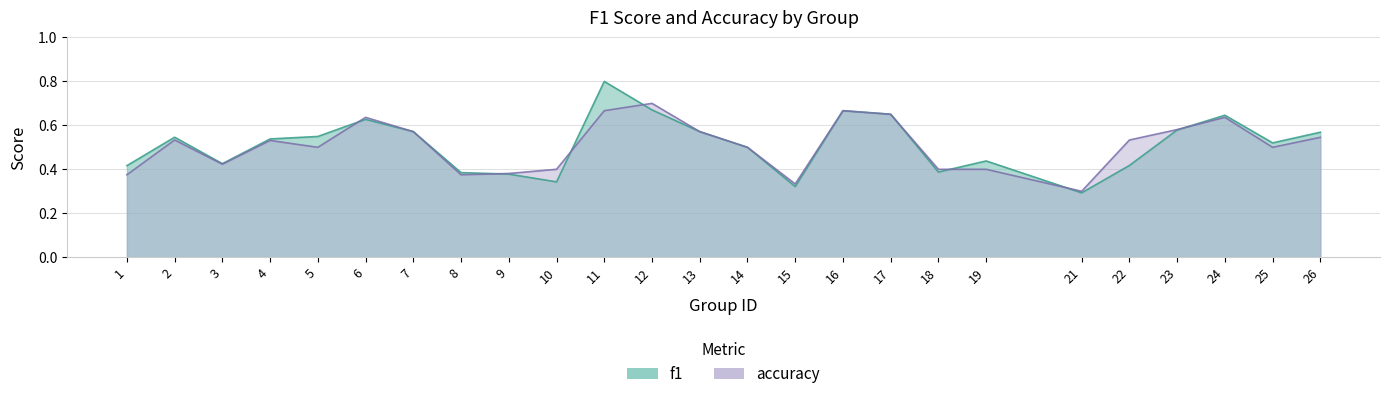

What value does the f1 series have at 23?

0.6